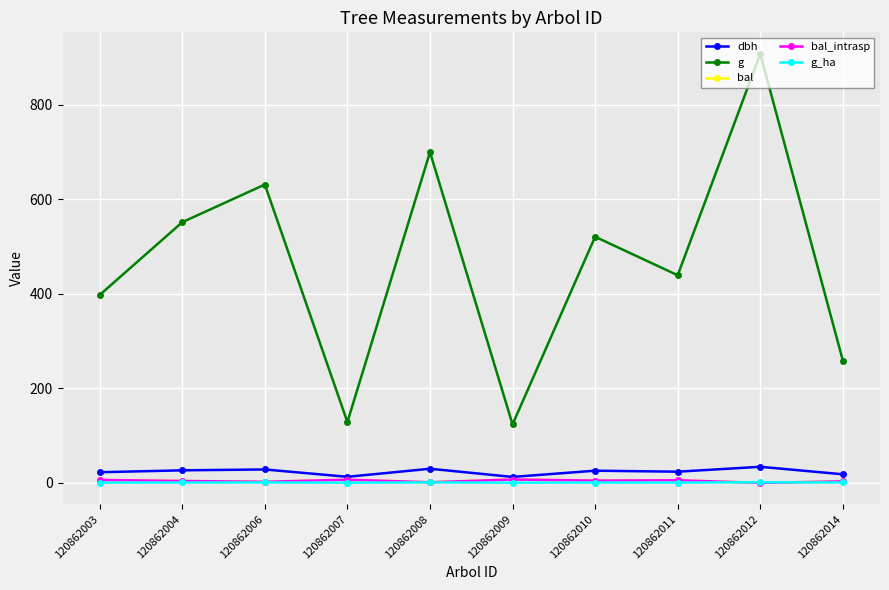

At 120862012, list the series in order from smallest to largest.

bal, bal_intrasp, g_ha, dbh, g